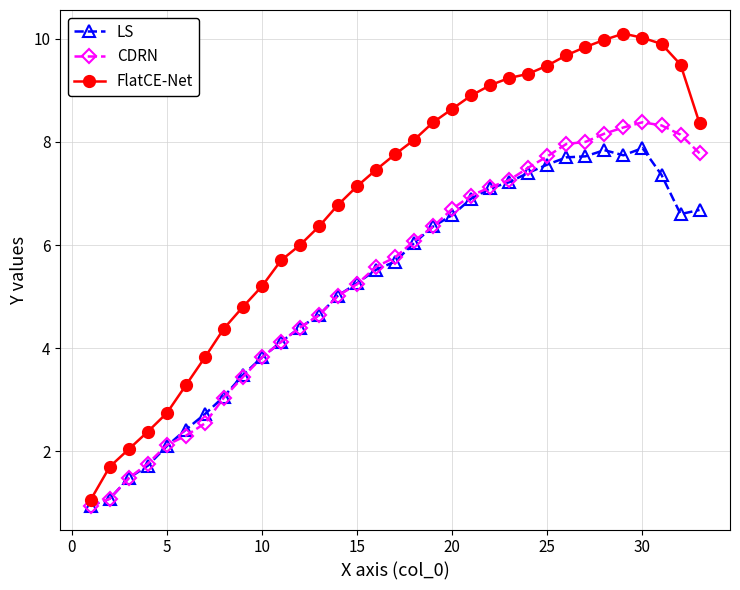

Which series has the largest total across all categories?

FlatCE-Net